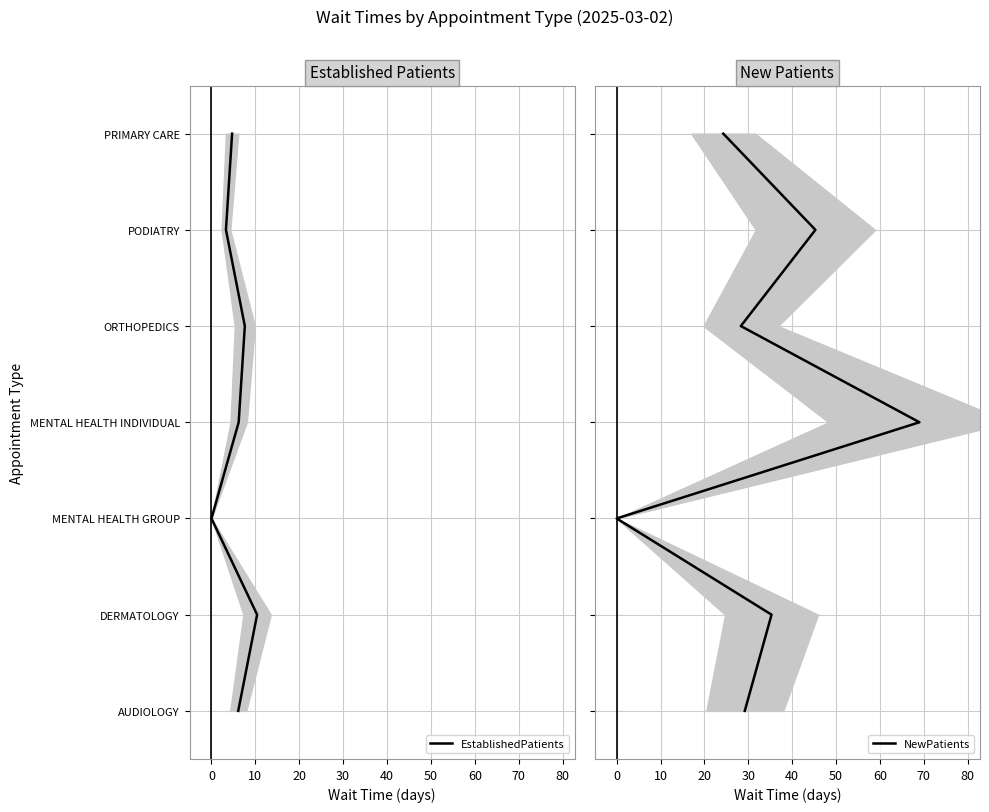

The EstablishedPatients series shows 3 at 40. True or false?

False